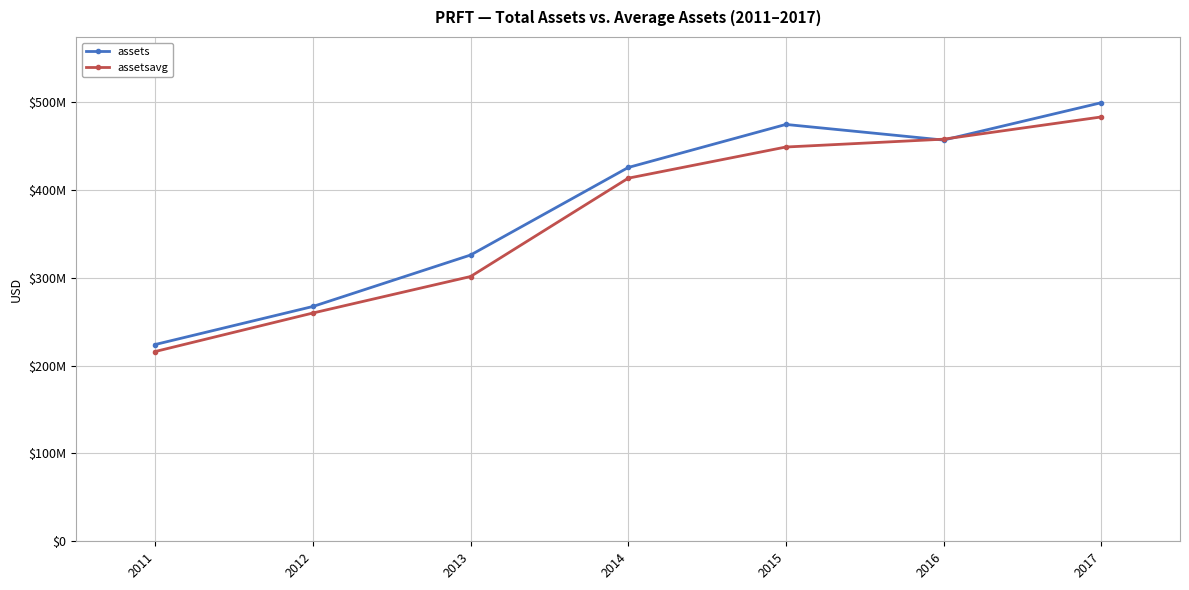

What are all the series names shown in the legend?

assets, assetsavg